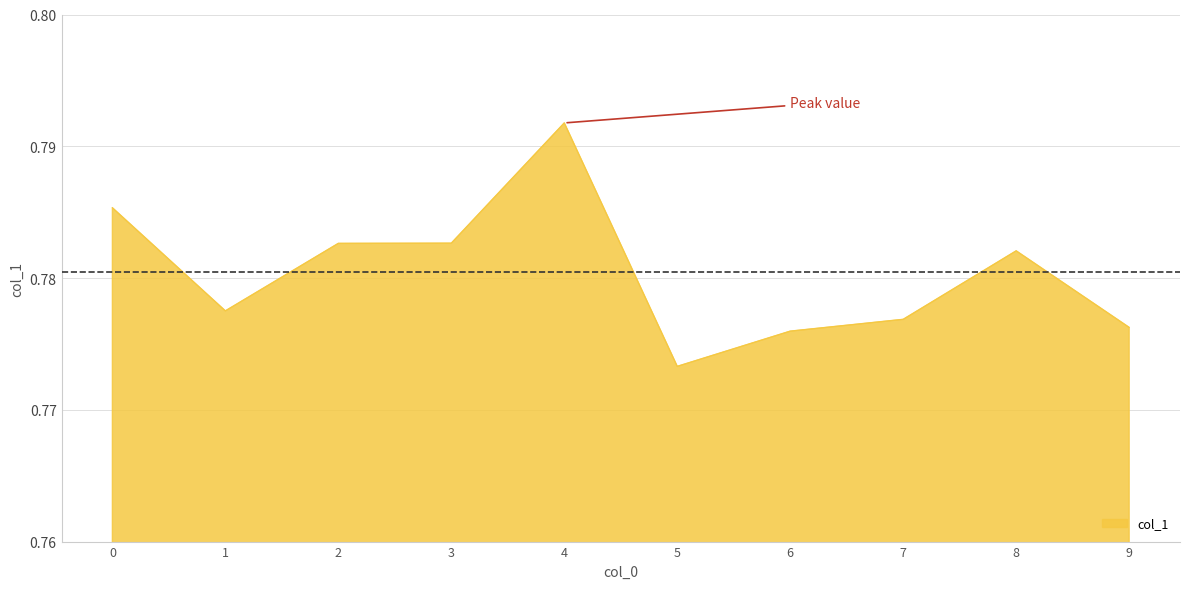

Is it true that the value at 1 is 0.3?

False